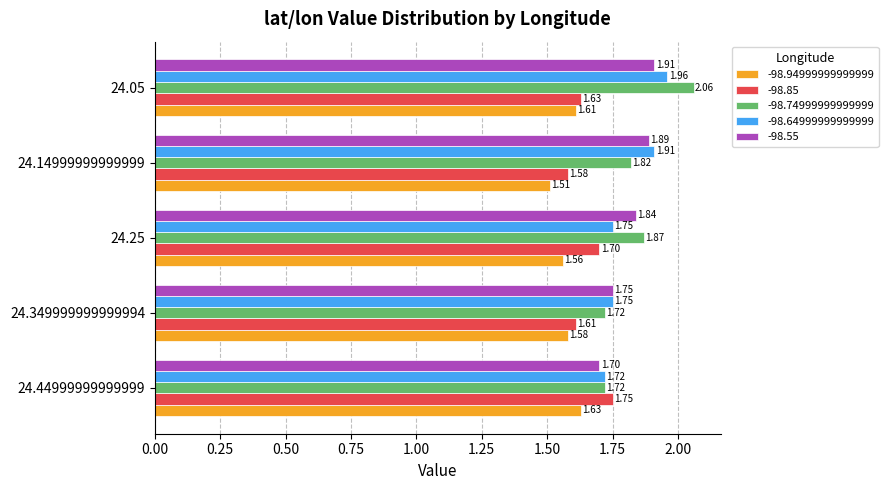

Which category has the lowest value across all series?

24.14999999999999